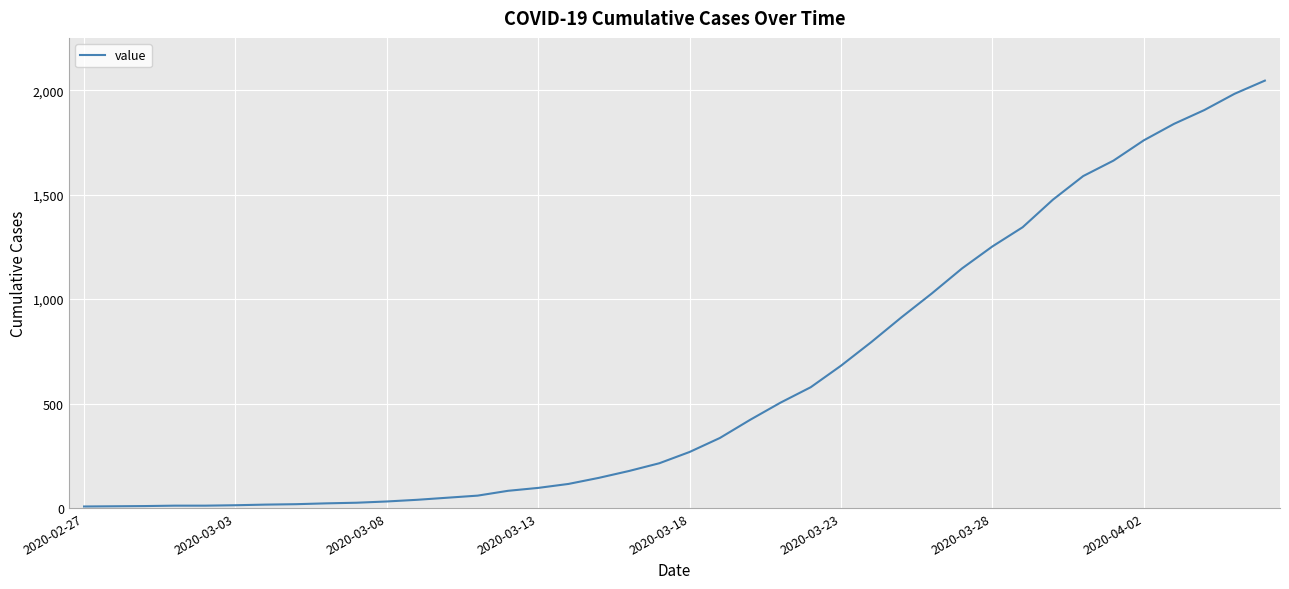

How many distinct data groups are displayed?

1